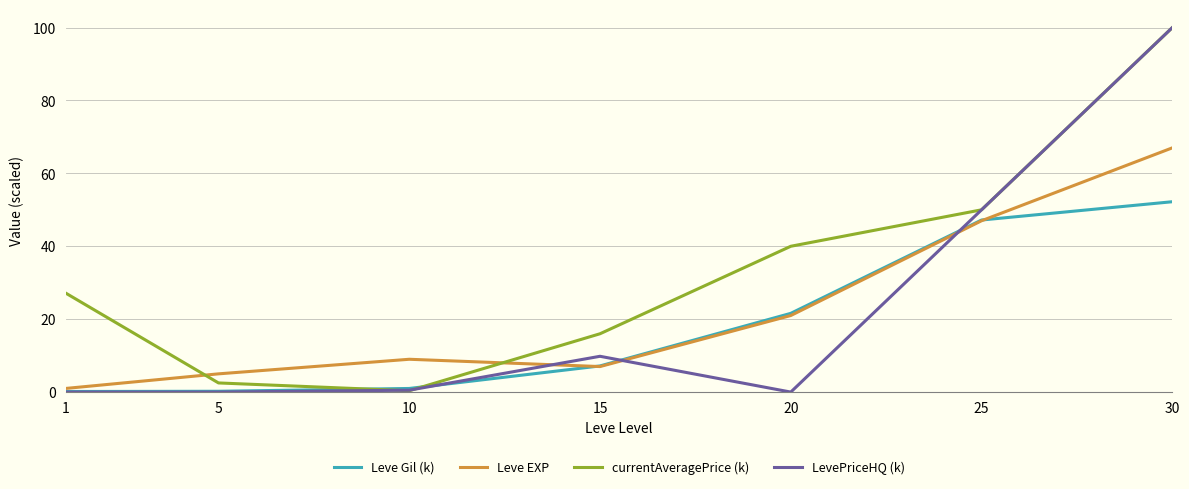

At which category is the sum across all series the highest?

30